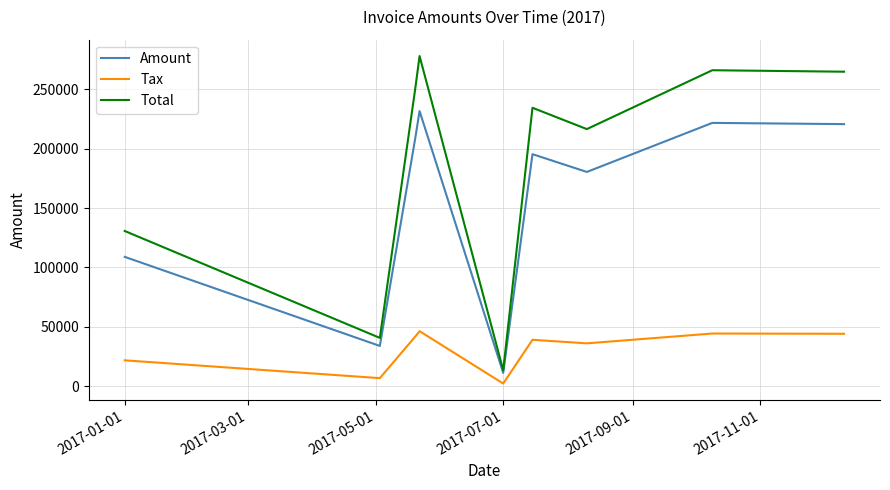

How many lines are shown in the chart?

3